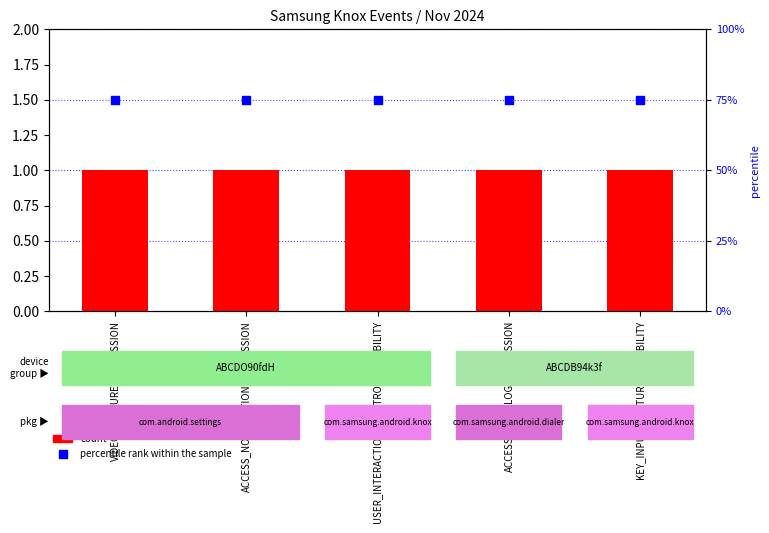

Which series reaches the maximum Y coordinate?

percentile rank within the sample